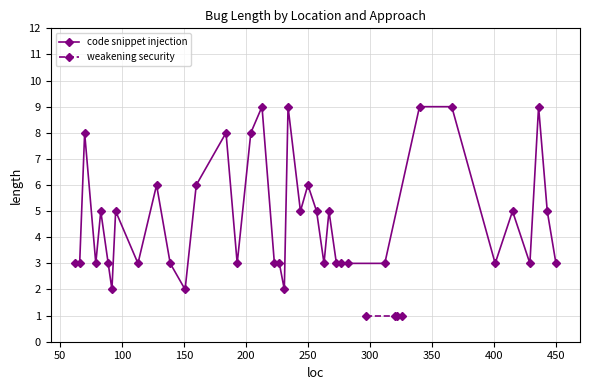

How many points are lower than both their immediate neighbors (excluding endpoints)?

10